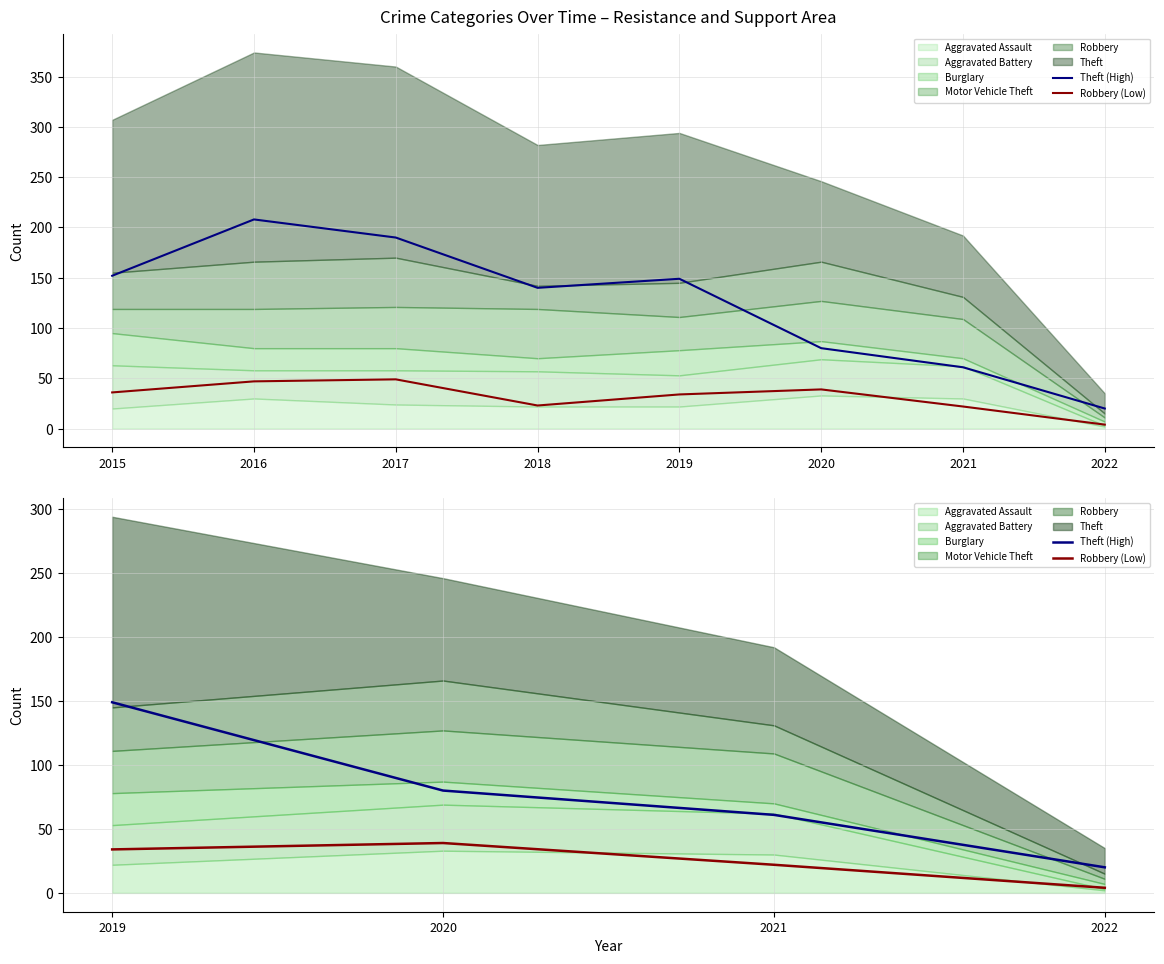

True or false: Theft (High) and Robbery (Low) cross at least once.

False